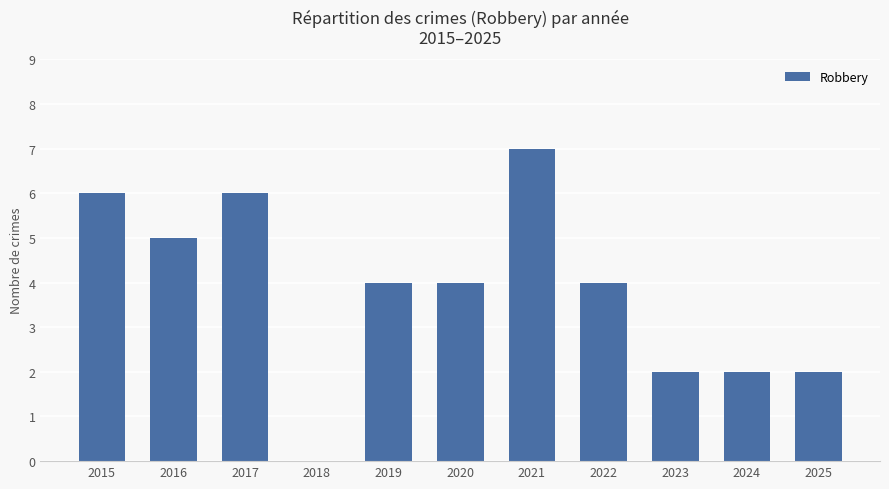

How many values are above zero?

10